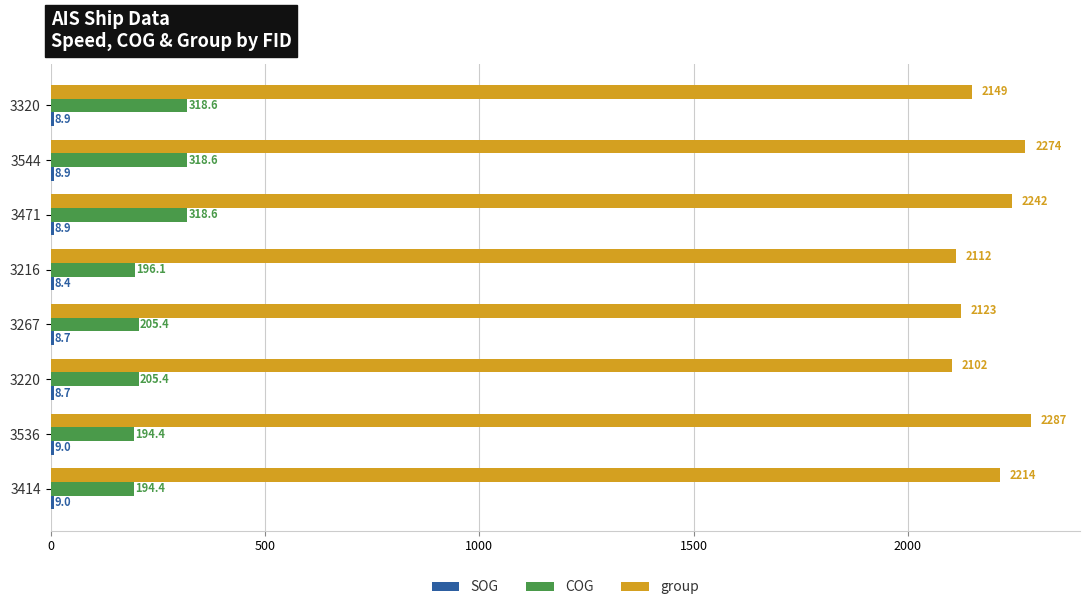

Which series has the largest range (max minus min)?

group